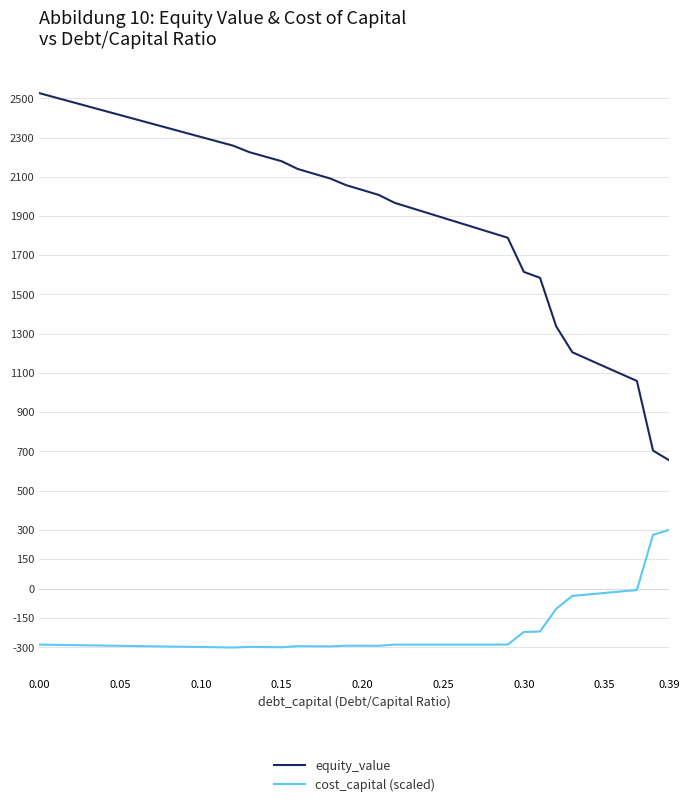

What is the difference between the maximum and minimum values in the equity_value series?

1871.8